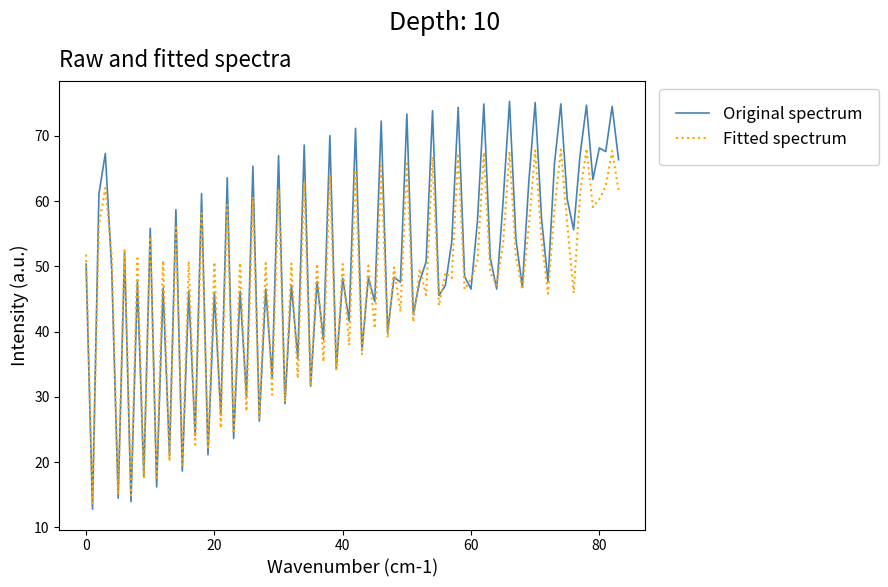

Rank the series by their maximum value, from highest to lowest.

Original spectrum, Fitted spectrum